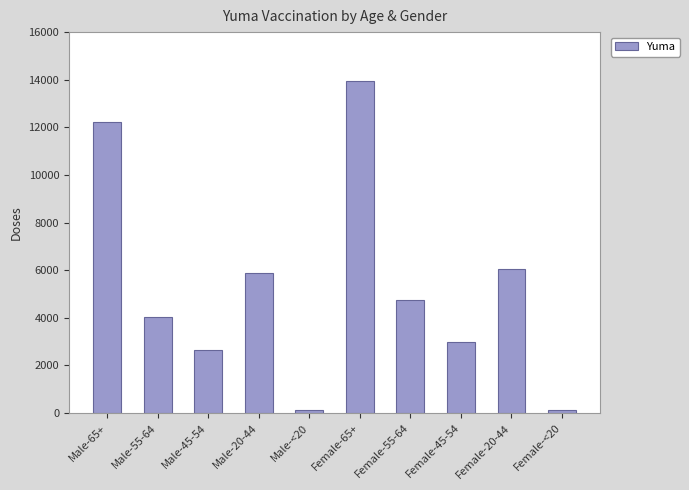

What is the difference between the maximum and second lowest values?

13776